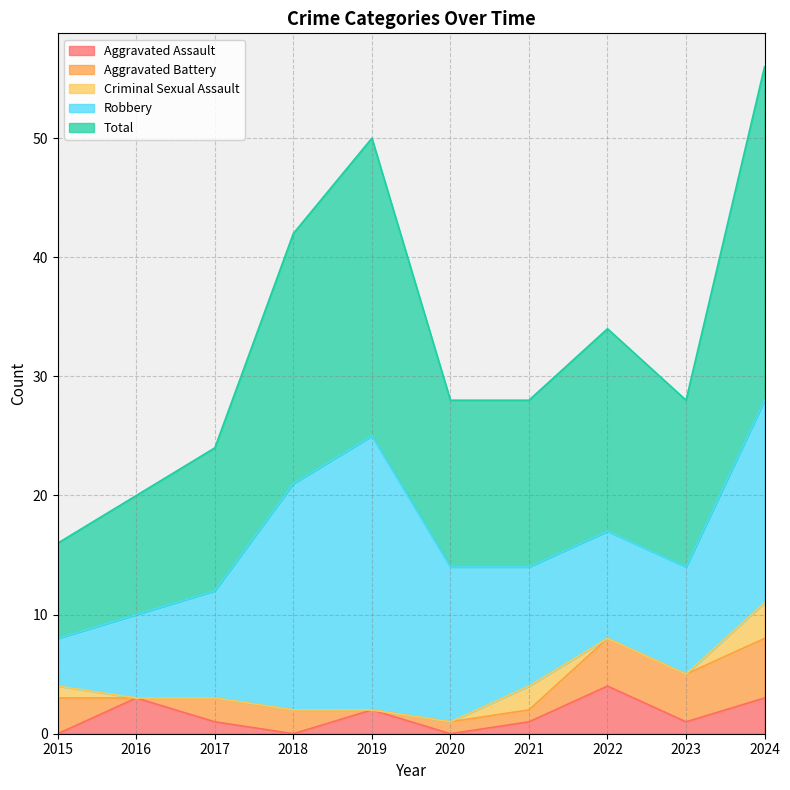

Which label corresponds to the largest value in the chart?

2024